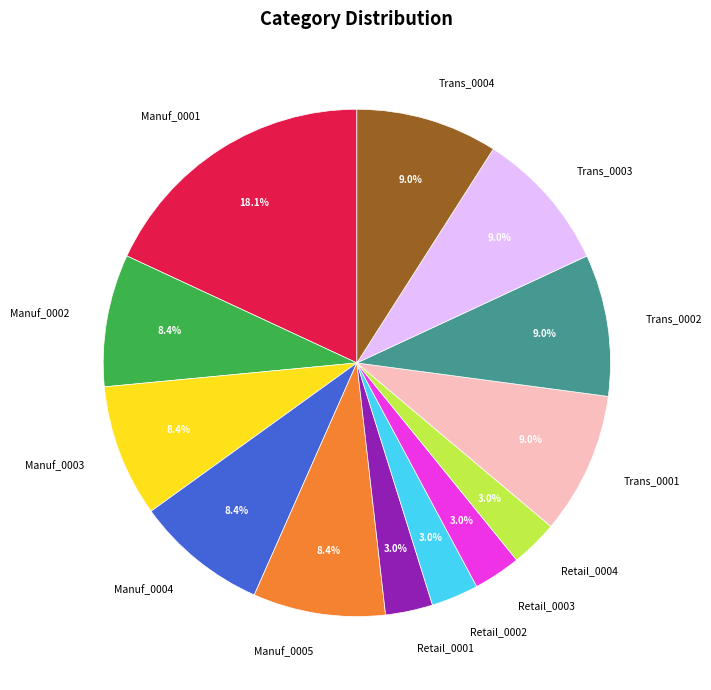

To the nearest percent, what is the average slice percentage?

8%